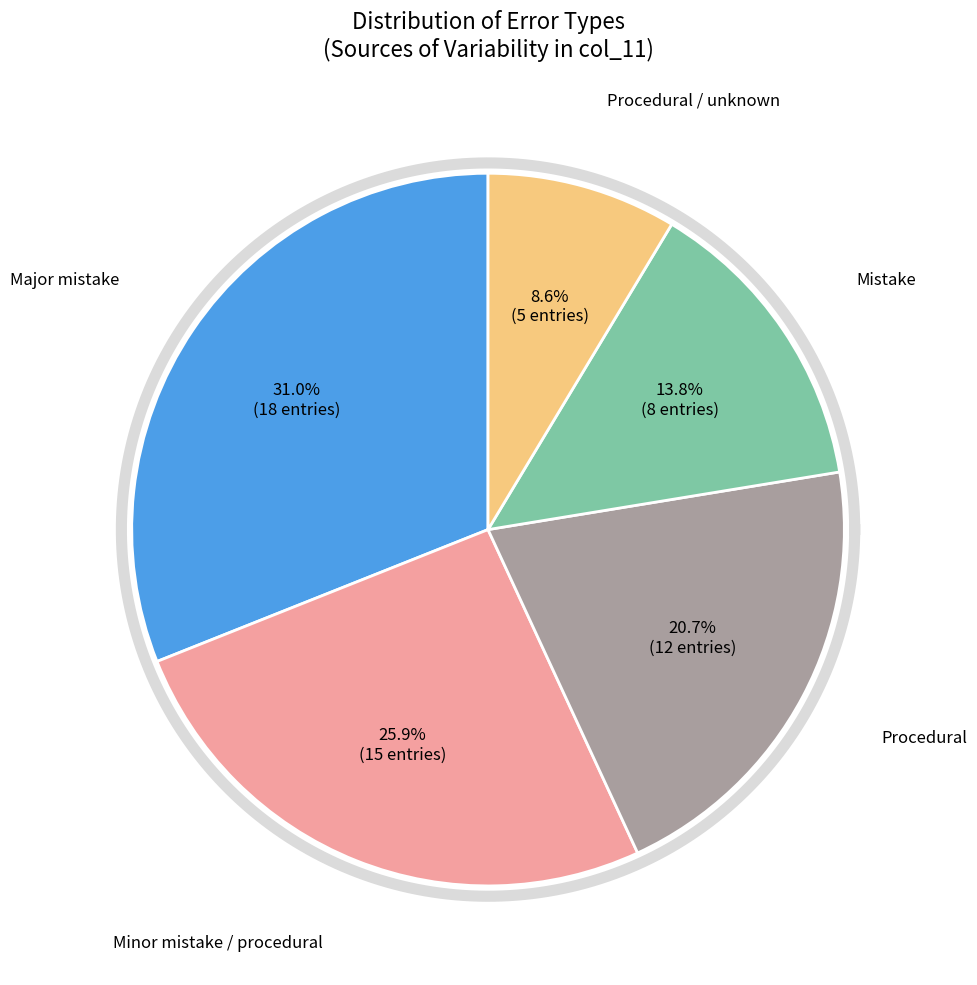

Combined, what portion of the pie is Mistake and Major mistake?

44.8%